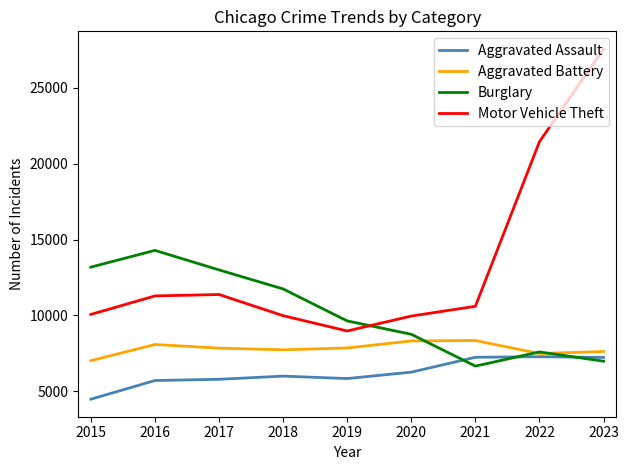

At which label does Aggravated Assault reach its minimum?

2015